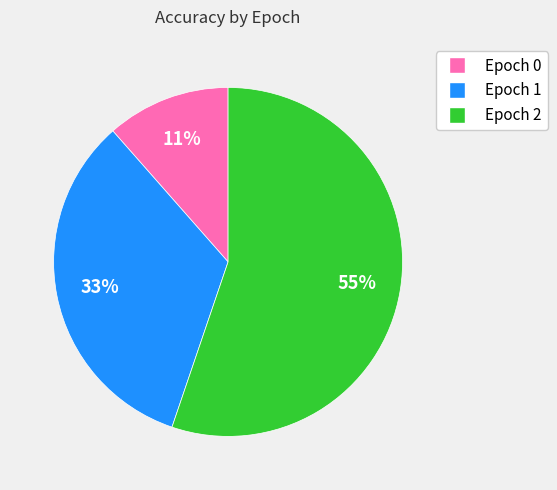

Count the number of slices in the pie.

3